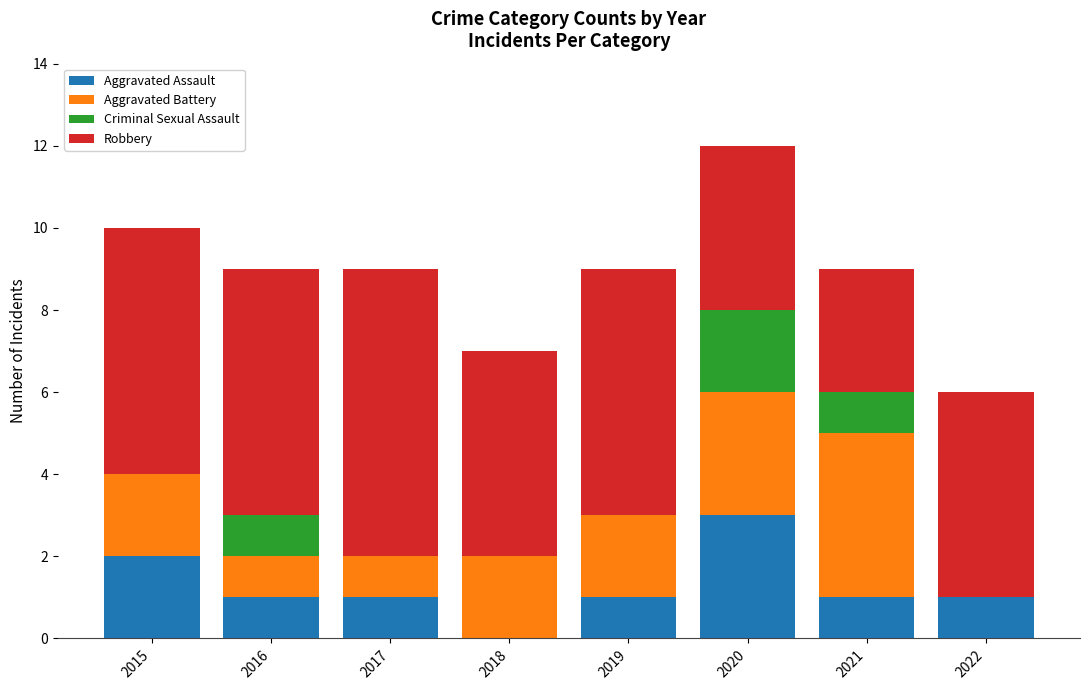

At which category is the sum across all series the highest?

2020